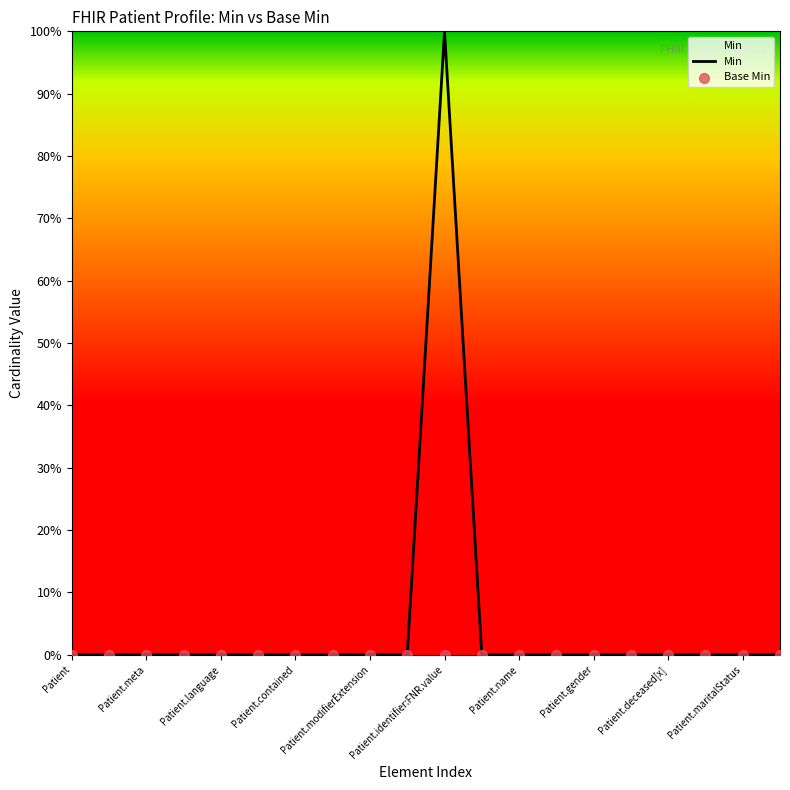

Is the value of Base Min at Patient.meta greater than the value of Min at 18?

No